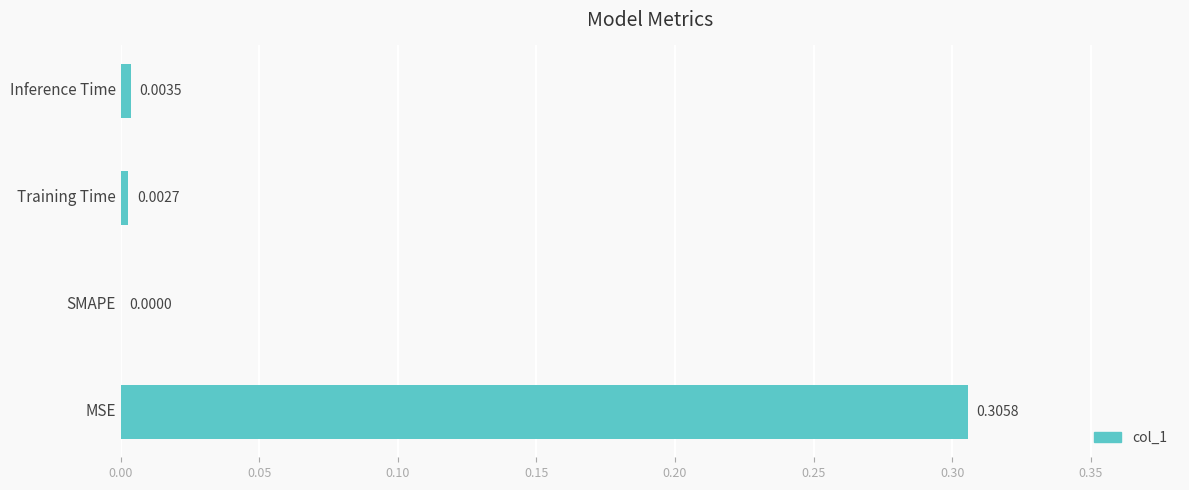

Count the number of values greater than 0.

3